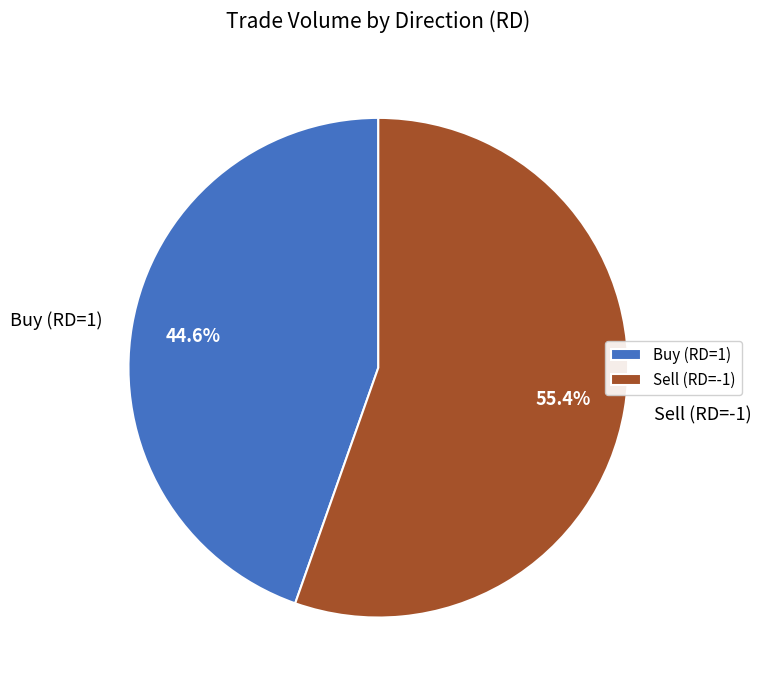

Which has a higher value, Buy (RD=1) or Sell (RD=-1)?

Sell (RD=-1)